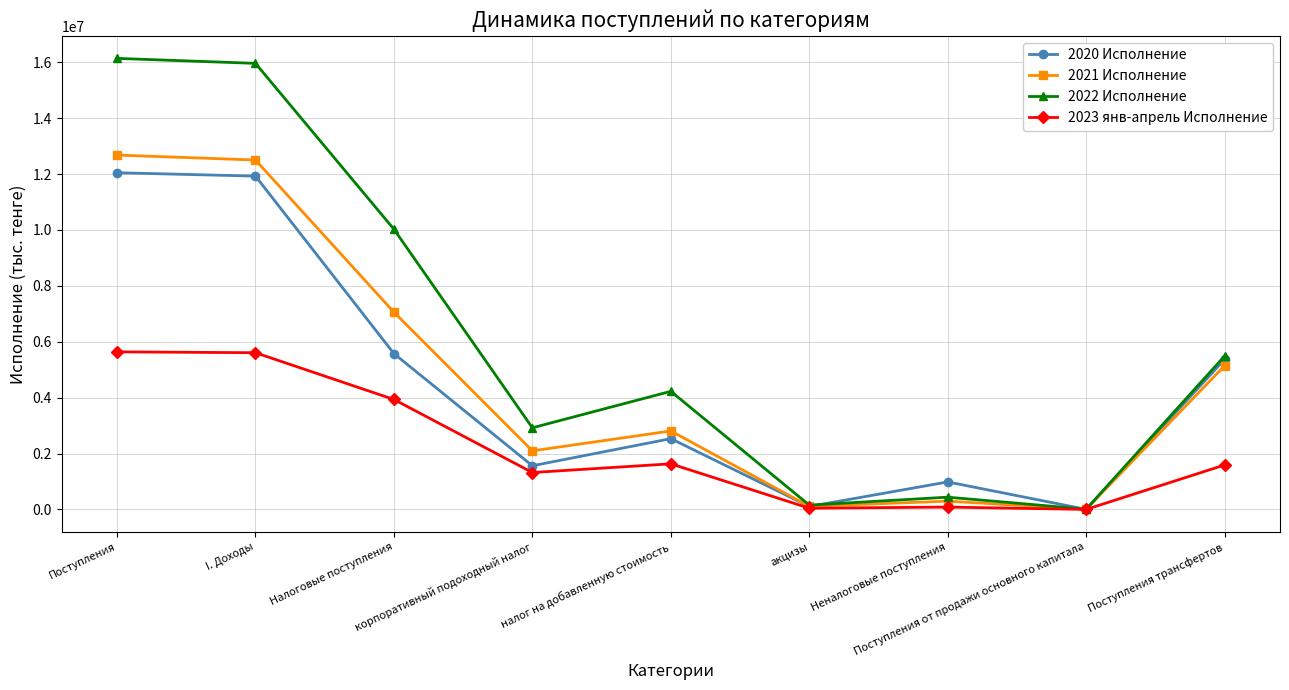

At which category does 2022 Исполнение reach its first local valley?

корпоративный подоходный налог